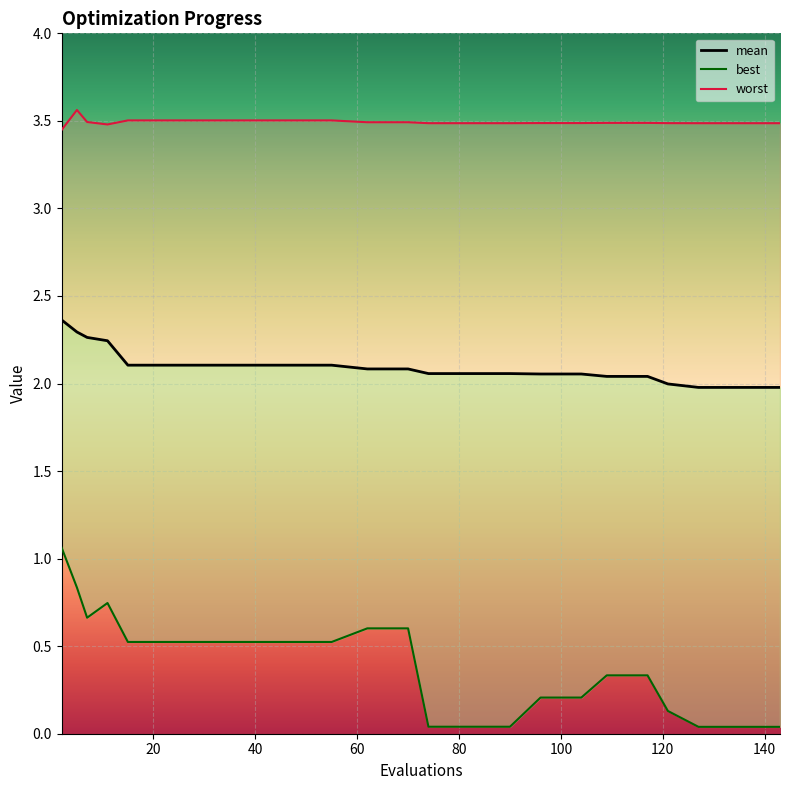

Reading left to right, list all the values displayed in this chart.

best: 1.1	0.8	0.7	0.7	0.5	0.5	0.5	0.5	0.5	0.5	0.6	0.6	0.0	0.0	0.0	0.2	0.2	0.3	0.3	0.1	0.0	0.0	0.0
worst: 3.4	3.6	3.5	3.5	3.5	3.5	3.5	3.5	3.5	3.5	3.5	3.5	3.5	3.5	3.5	3.5	3.5	3.5	3.5	3.5	3.5	3.5	3.5
mean: 2.4	2.3	2.3	2.2	2.1	2.1	2.1	2.1	2.1	2.1	2.1	2.1	2.1	2.1	2.1	2.1	2.1	2.0	2.0	2.0	2.0	2.0	2.0